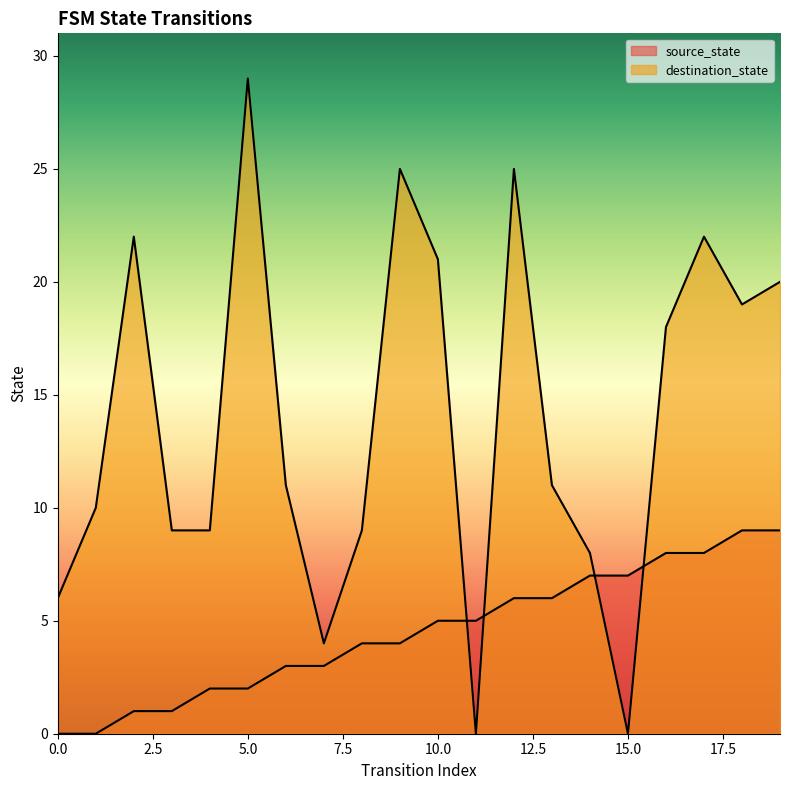

Reading left to right, what are all the values shown in this chart?

source_state: 0	0	1	1	2	2	3	3	4	4	5	5	6	6	7	7	8	8	9	9
destination_state: 6	10	22	9	9	29	11	4	9	25	21	0	25	11	8	0	18	22	19	20